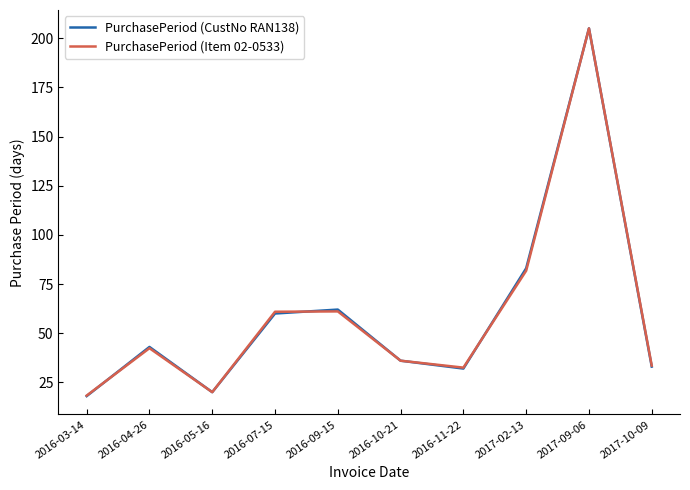

In PurchasePeriod (Item 02-0533), how many points are lower than both neighbors (excluding endpoints)?

2